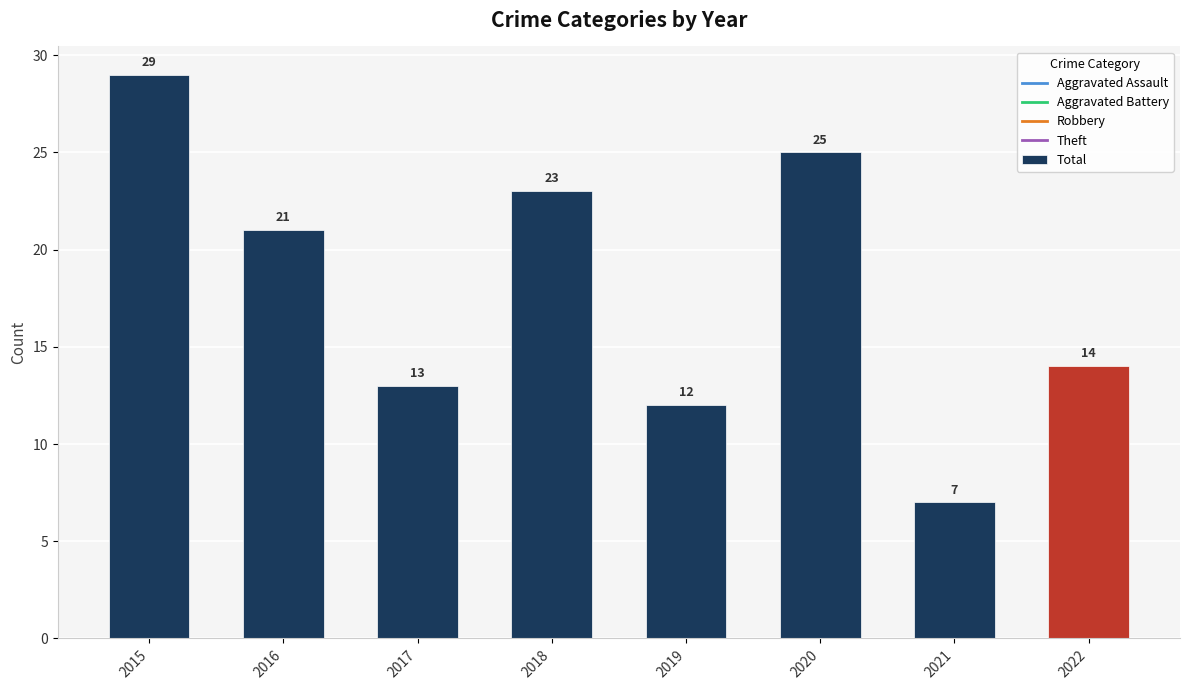

What is the average value?

18